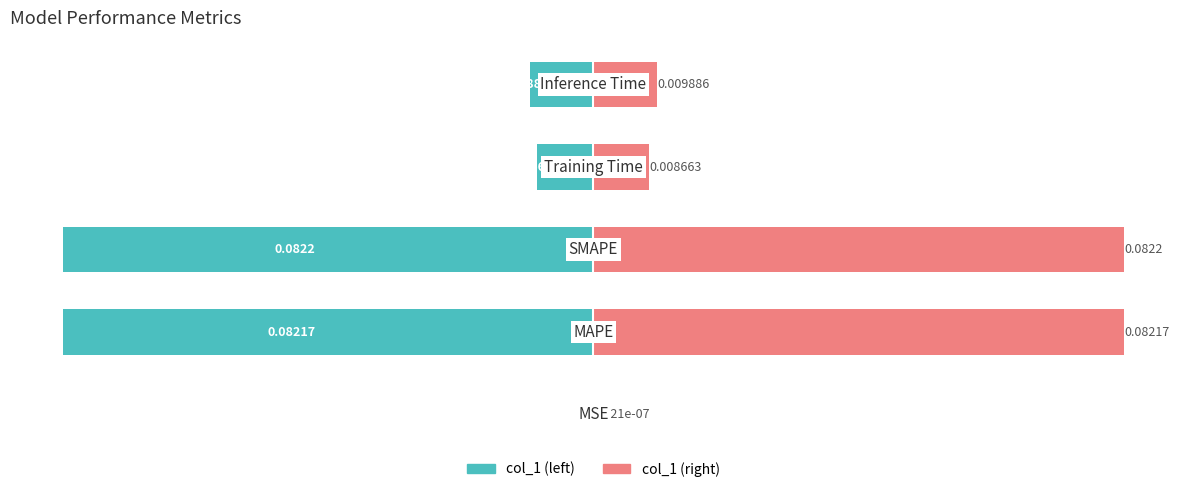

List the series in order of their overall mean, lowest first.

col_1 (left), col_1 (right)